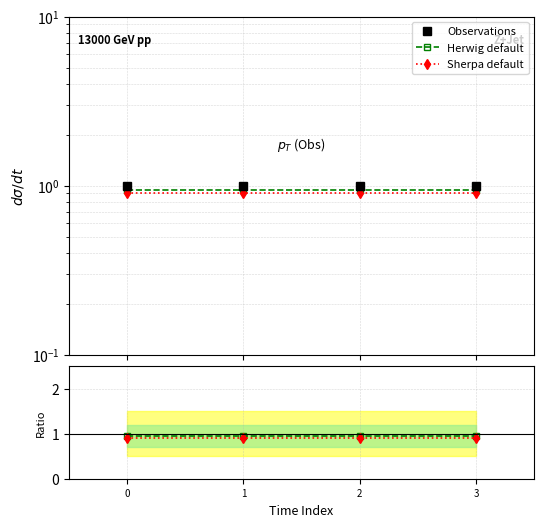

Which series has the largest total across all categories?

Observations